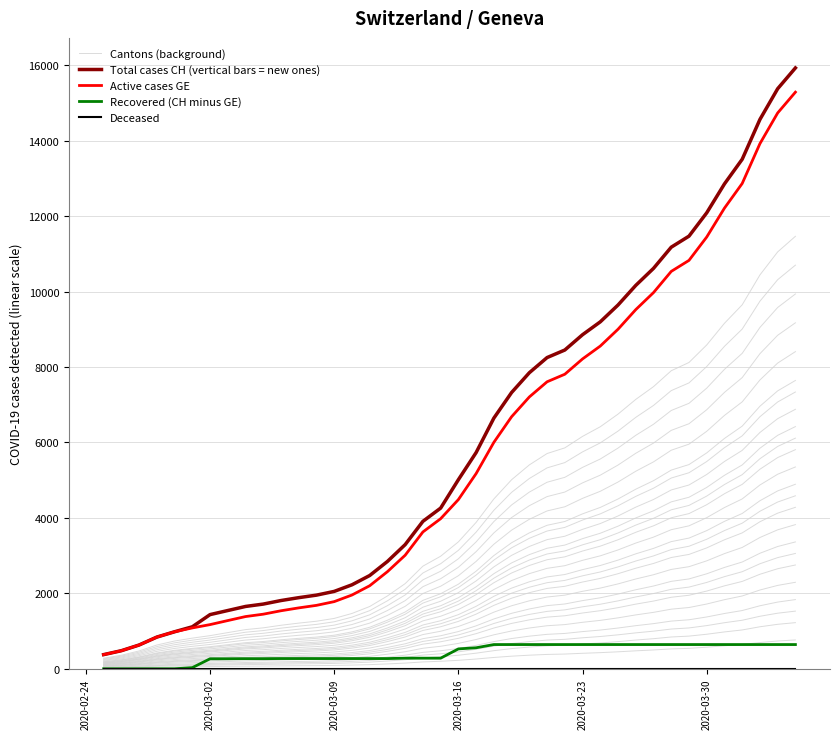

Rank the series by their maximum value, from highest to lowest.

Total cases CH (vertical bars = new ones), Active cases GE, Cantons (background), Recovered (CH minus GE), Deceased